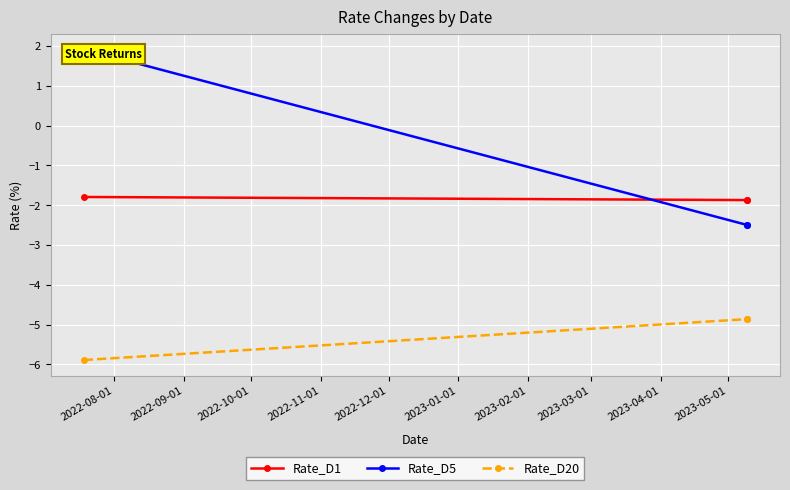

What are all the series names shown in the legend?

Rate_D1, Rate_D5, Rate_D20